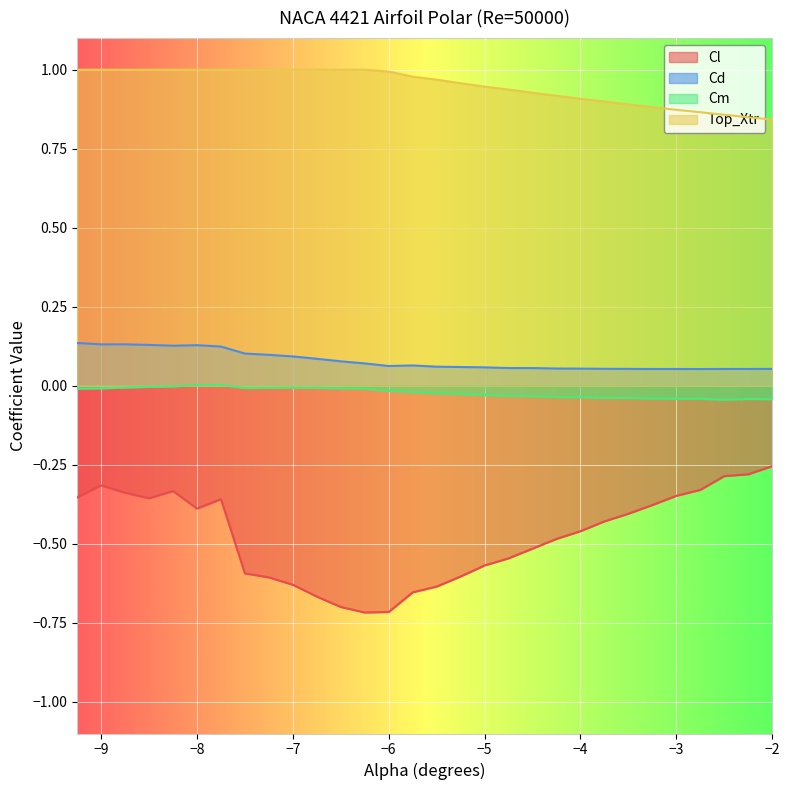

What are all the series names shown in the legend?

Cl, Cd, Cm, Top_Xtr